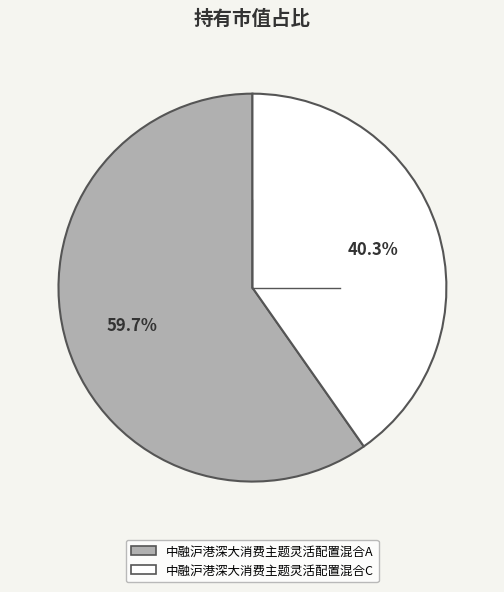

To the nearest percent, what portion does 中融沪港深大消费主题灵活配置混合C represent?

40%